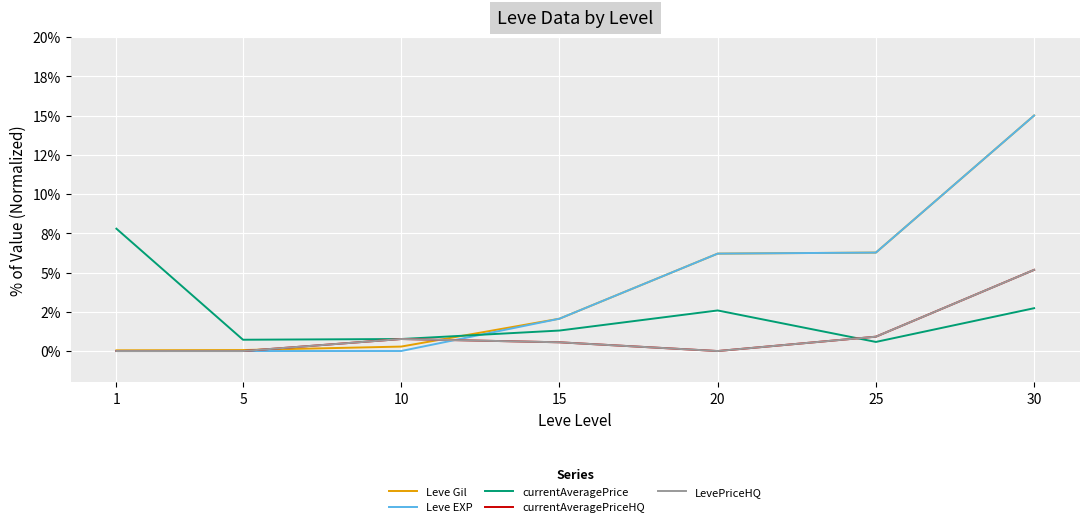

True or false: Leve EXP has more than 1 interior local peaks.

False